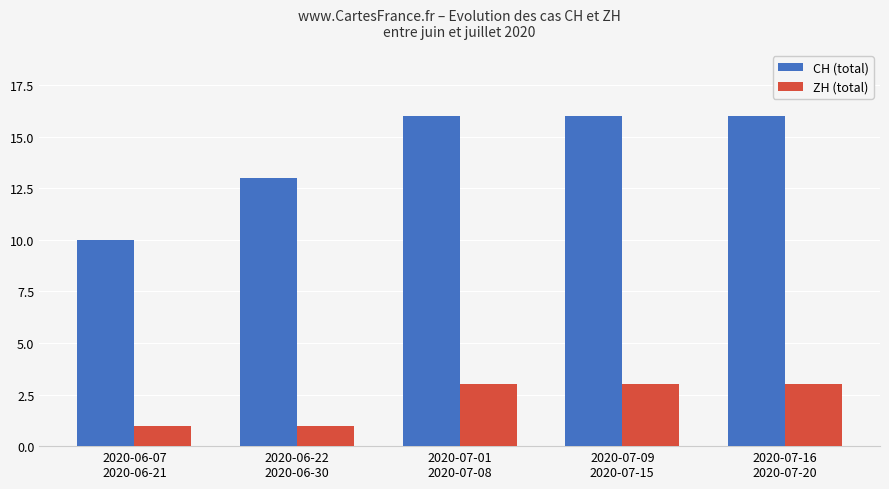

What is the label of the 5th bar from the right?

2020-06-07
2020-06-21